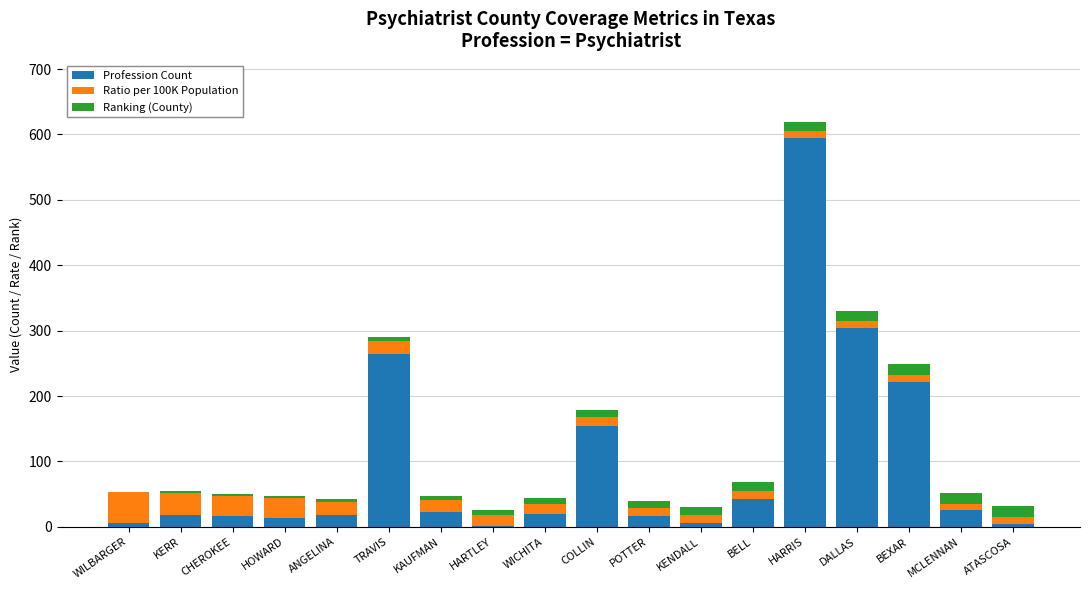

What is the maximum value for Profession Count?

594.0